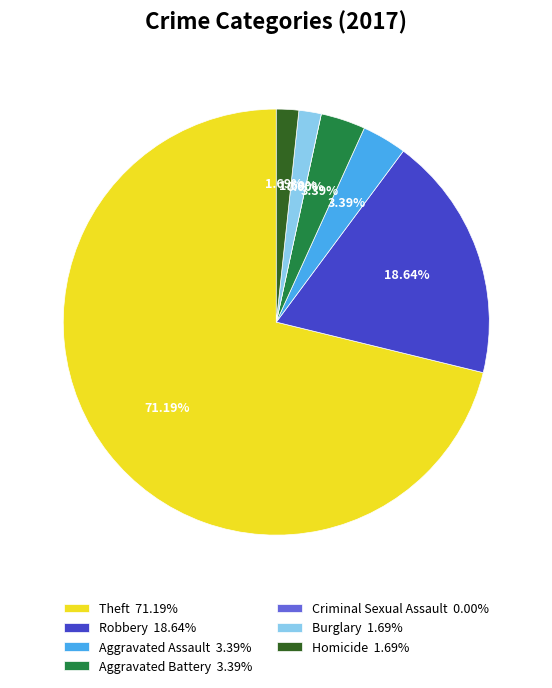

How many segments does this pie chart have?

7